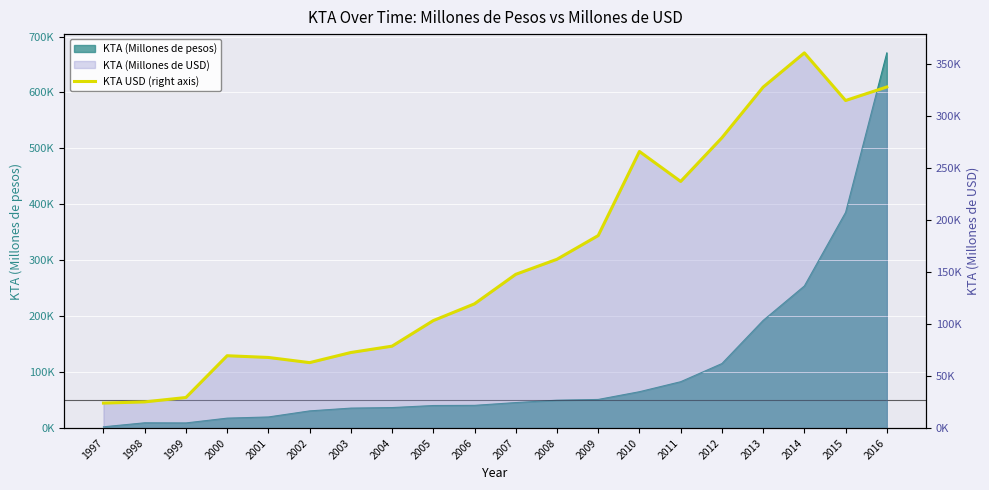

Reading left to right, extract all data points from this chart.

1997=24049.0	1998=25184.0	1999=29397.7	2000=69496.8	2001=67846.0	2002=62889.0	2003=72594.9	2004=78695.5	2005=103249.3	2006=119349.4	2007=147664.8	2008=162107.6	2009=184888.0	2010=265605.7	2011=236836.7	2012=278751.5	2013=327386.9	2014=360280.1	2015=314549.1	2016=327525.9